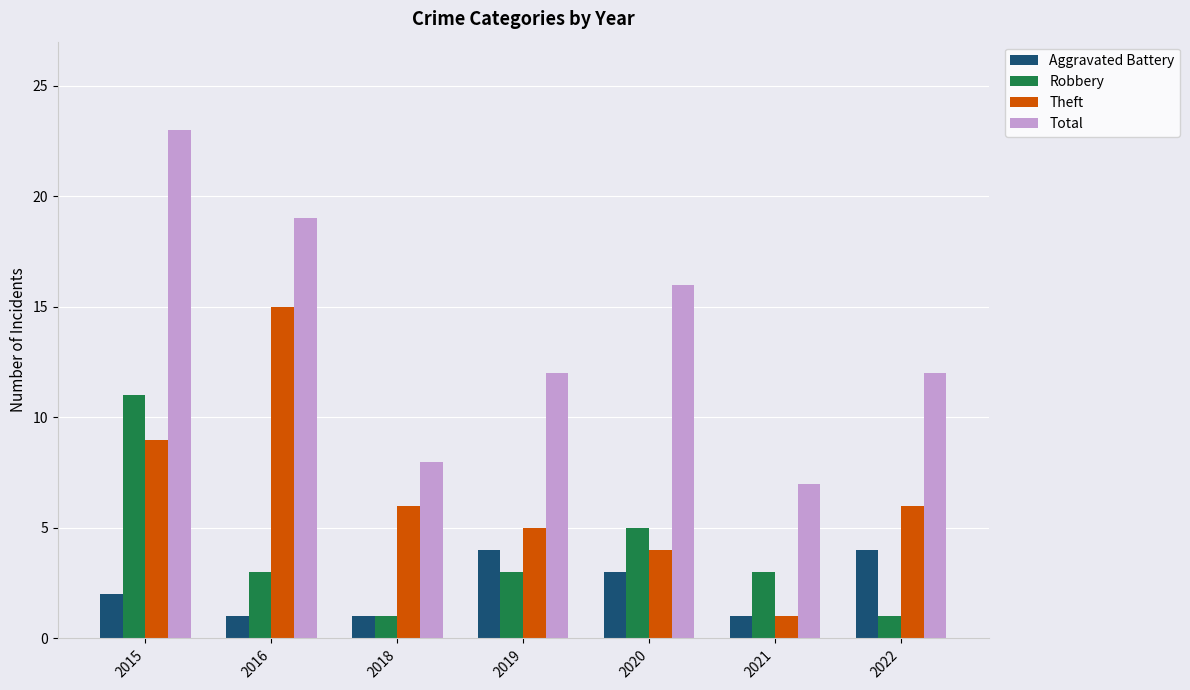

Reading right to left, list all the values displayed in this chart.

Aggravated Battery: 2022=4	2021=1	2020=3	2019=4	2018=1	2016=1	2015=2
Robbery: 2022=1	2021=3	2020=5	2019=3	2018=1	2016=3	2015=11
Theft: 2022=6	2021=1	2020=4	2019=5	2018=6	2016=15	2015=9
Total: 2022=12	2021=7	2020=16	2019=12	2018=8	2016=19	2015=23